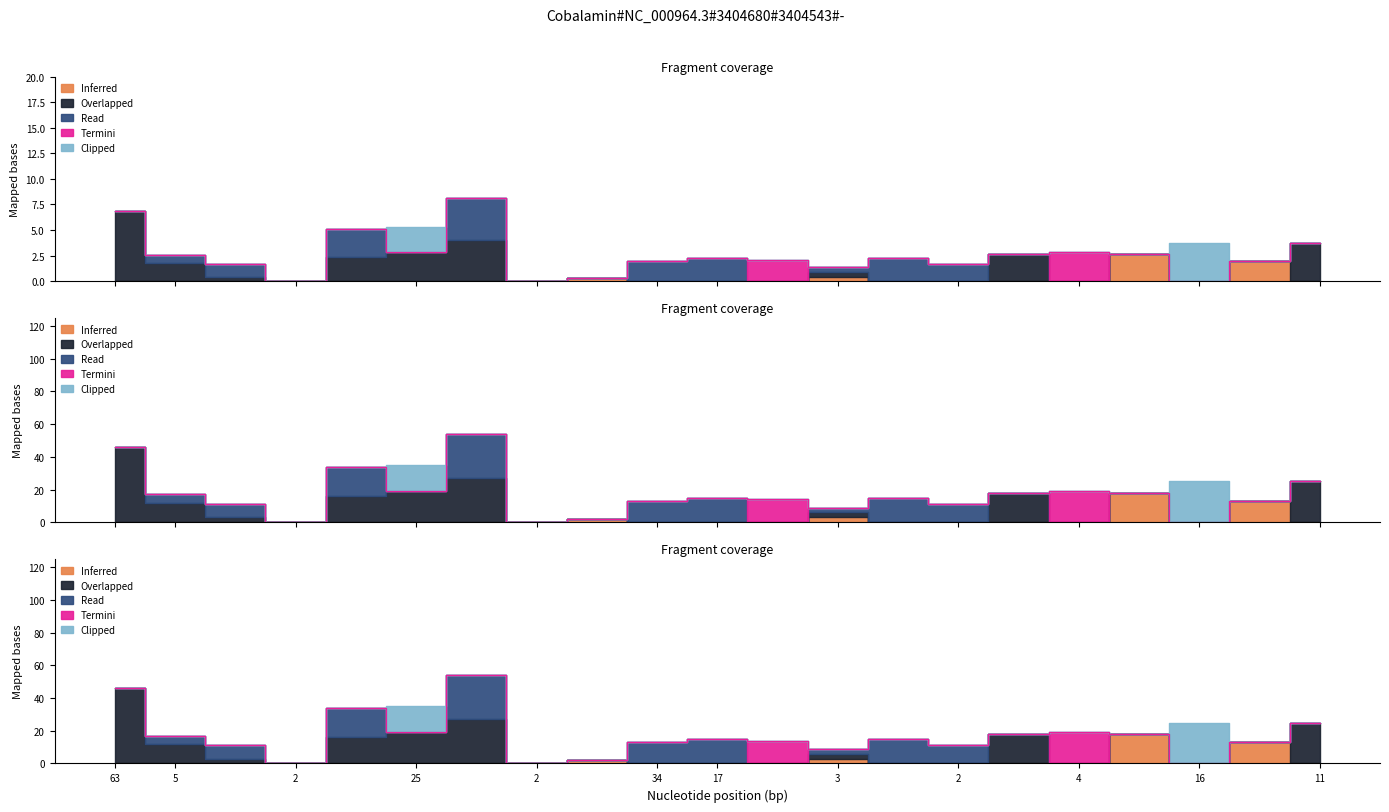

What is the sum of all Read values?

115